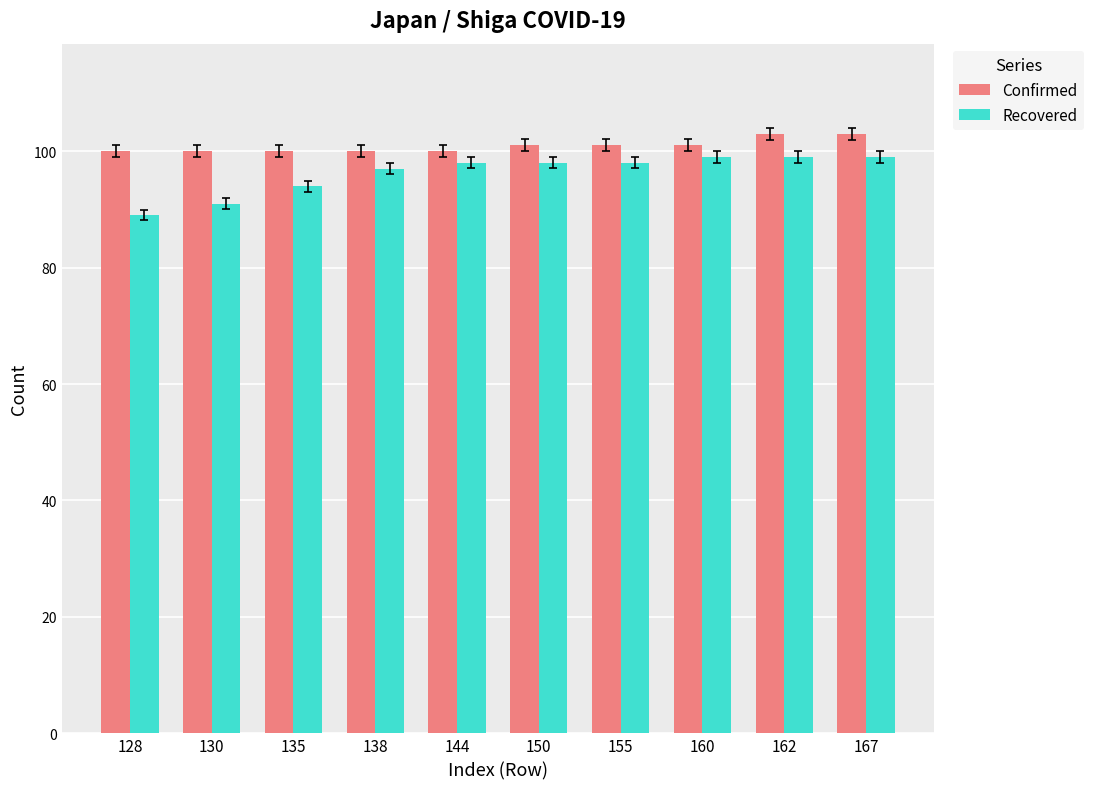

What is the average value of the Confirmed series?

101